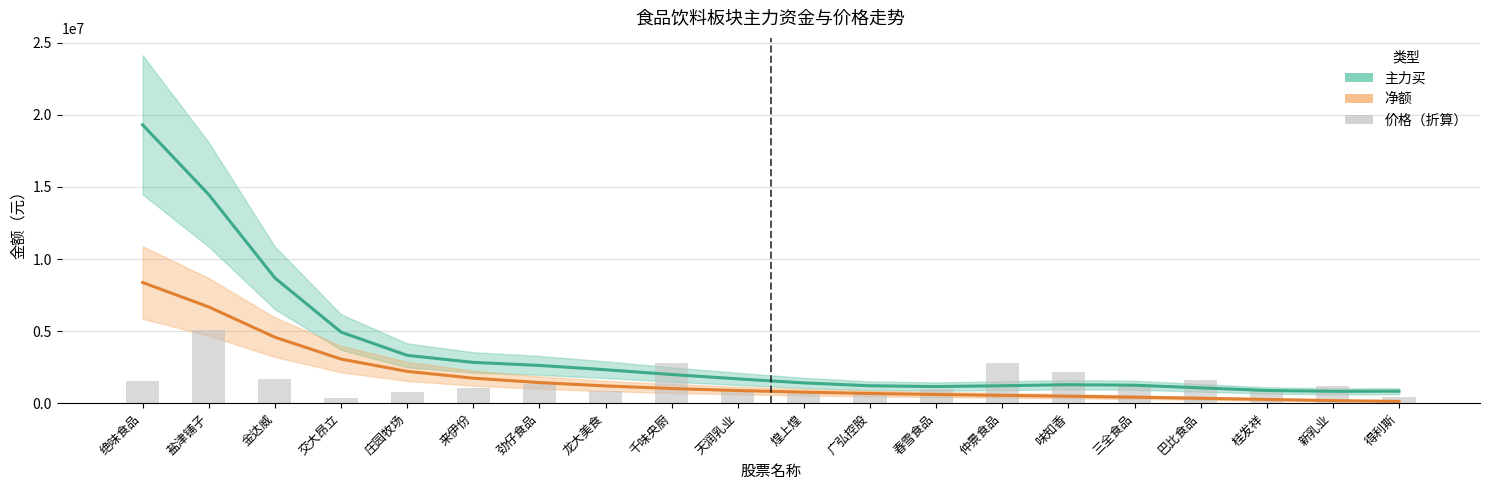

Reading left to right, transcribe all the data shown in this chart.

主力买: 19309984.4	14471501.9	8689613.3	4931936.4	3318422.5	2830066.0	2619197.2	2321942.9	1987398.6	1687402.4	1406856.0	1207173.2	1153322.2	1208611.0	1281326.3	1245979.7	1062720.9	881949.5	823021.0	831546.5
净额: 8371727.4	6677073.9	4576659.0	3060719.1	2205003.5	1733660.0	1430332.2	1197097.2	1015497.7	876867.3	764346.8	673205.1	602430.4	542094.5	480960.8	413781.7	339696.3	258622.9	177888.9	123119.4
价格（折算）: 1524071.9	5103215.7	1651716.1	326769.2	791394.1	1024983.0	1356858.0	827134.5	2803067.0	879468.6	774800.4	625456.7	953502.3	2817107.8	2189098.3	1173050.3	1621081.5	883298.0	1189644.1	454413.4